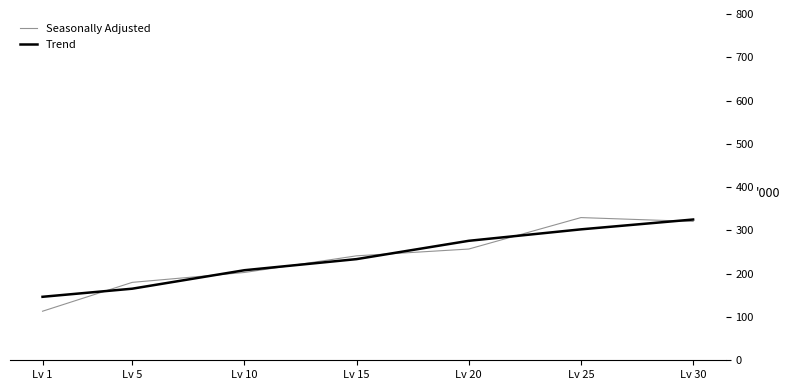

List the labels in order of Trend value, smallest first.

Lv 1, Lv 5, Lv 10, Lv 15, Lv 20, Lv 25, Lv 30